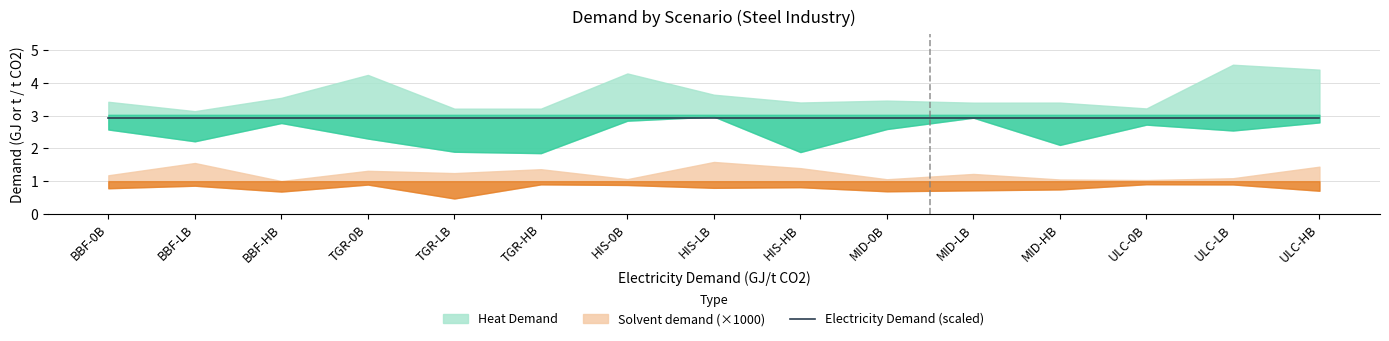

Between BBF-0B and HIS-HB, which series saw the biggest shift?

Heat Demand